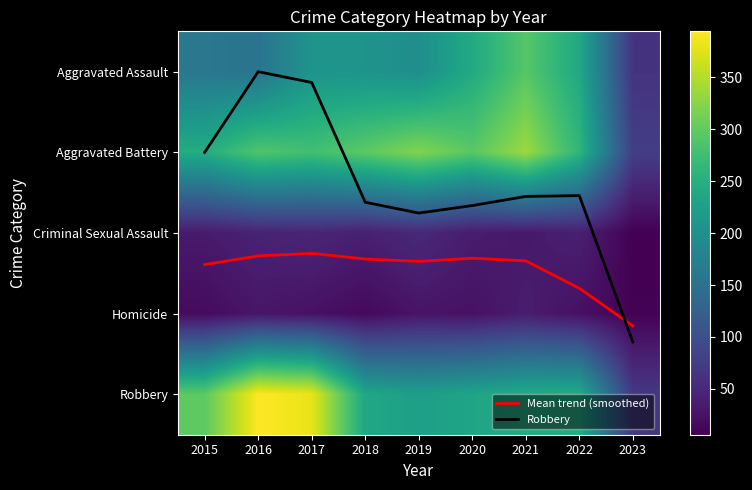

Reading left to right, extract all data points from this chart.

Aggravated Assault: 2015=160	2016=154	2017=207	2018=206	2019=197	2020=242	2021=292	2022=239	2023=63
Aggravated Battery: 2015=246	2016=288	2017=277	2018=297	2019=321	2020=294	2021=336	2022=261	2023=77
Criminal Sexual Assault: 2015=34	2016=43	2017=47	2018=40	2019=51	2020=36	2021=32	2022=40	2023=6
Homicide: 2015=17	2016=29	2017=24	2018=15	2019=27	2020=24	2021=37	2022=23	2023=8
Robbery: 2015=297	2016=394	2017=381	2018=237	2019=224	2020=233	2021=244	2022=245	2023=69